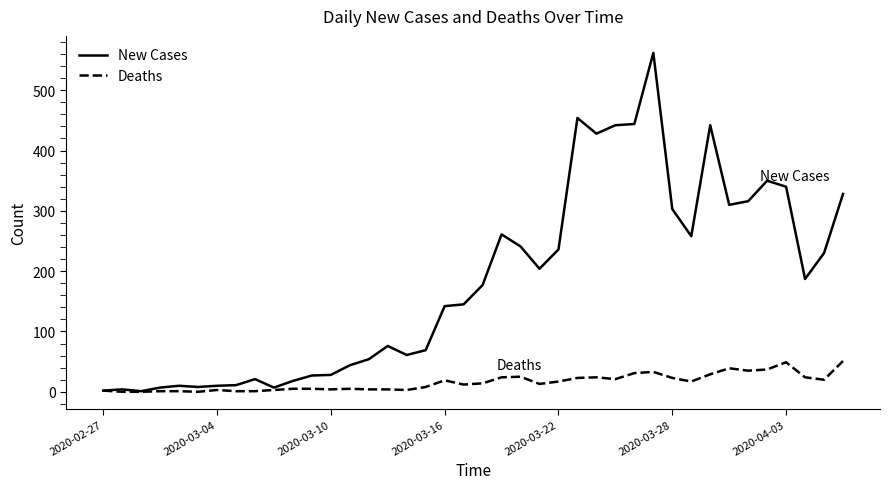

Which series has the largest total across all categories?

New Cases